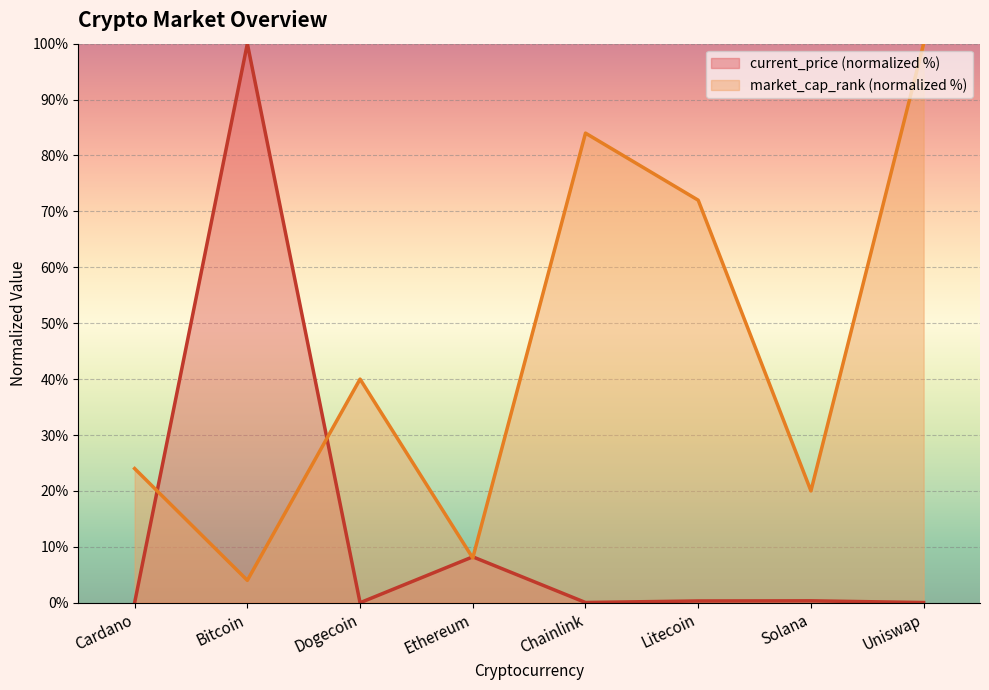

Does the chart display data point markers on the line(s)?

No